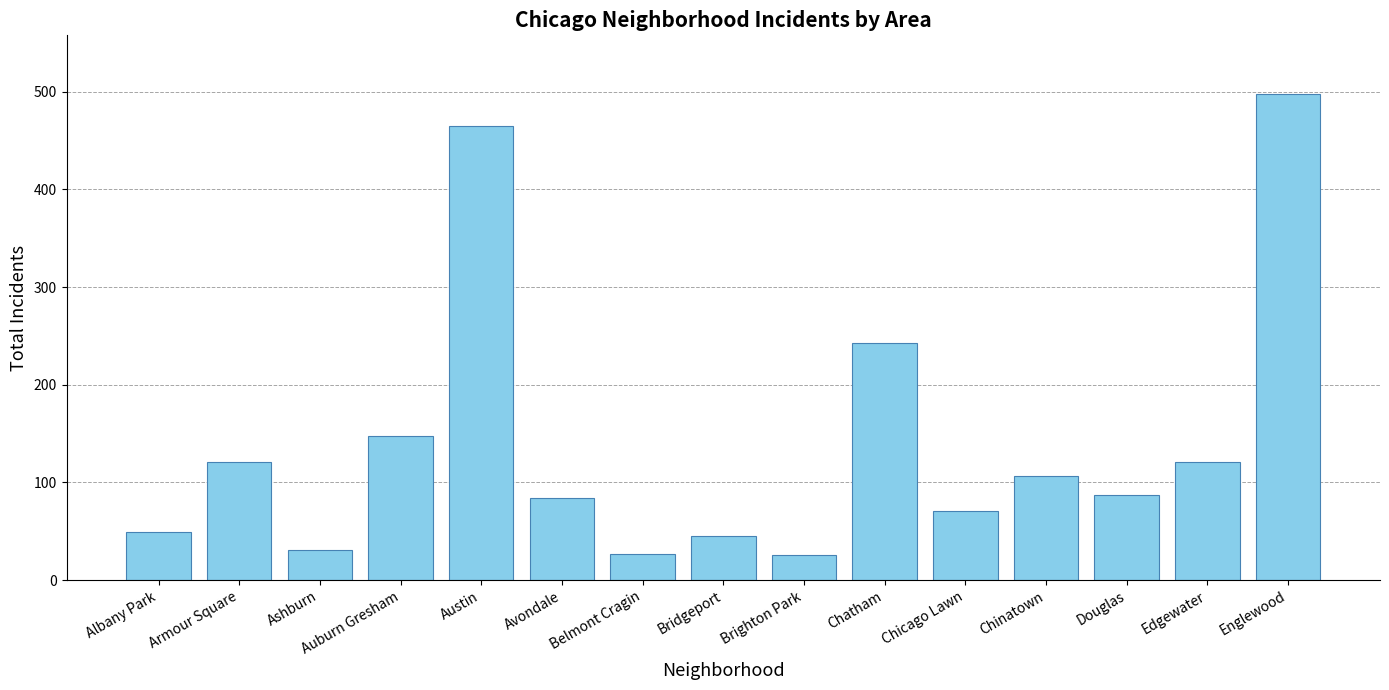

What is the maximum value shown in the chart?

498